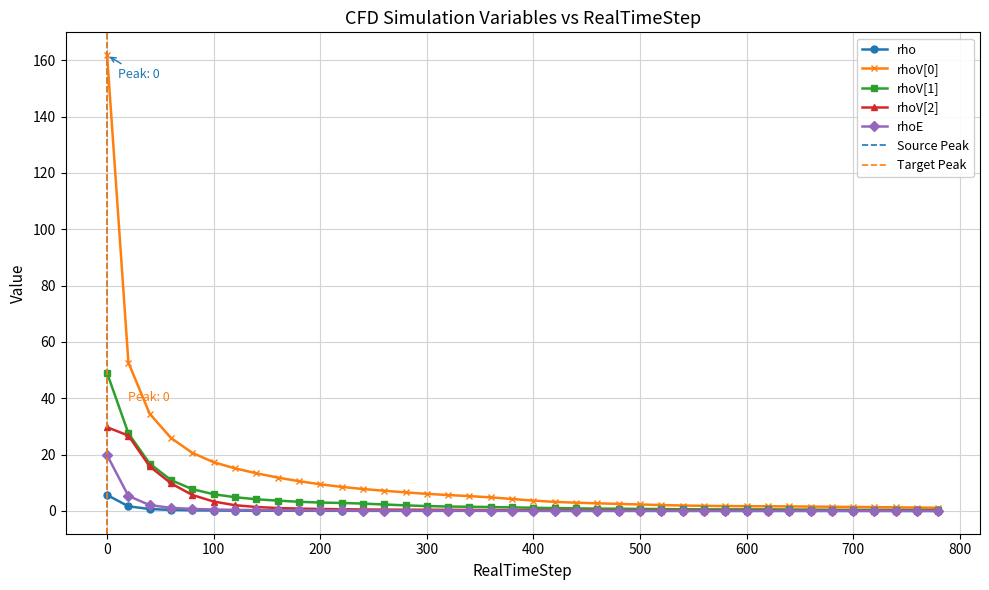

True or false: rhoV[0] has a value of 0.9 at 400.

False